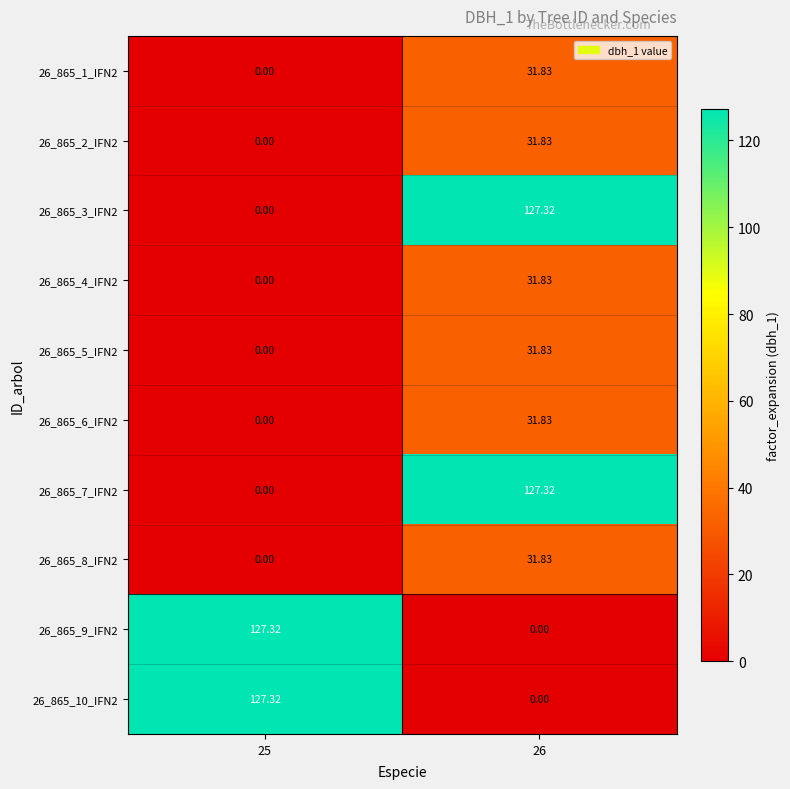

How many data points does each series have?

2